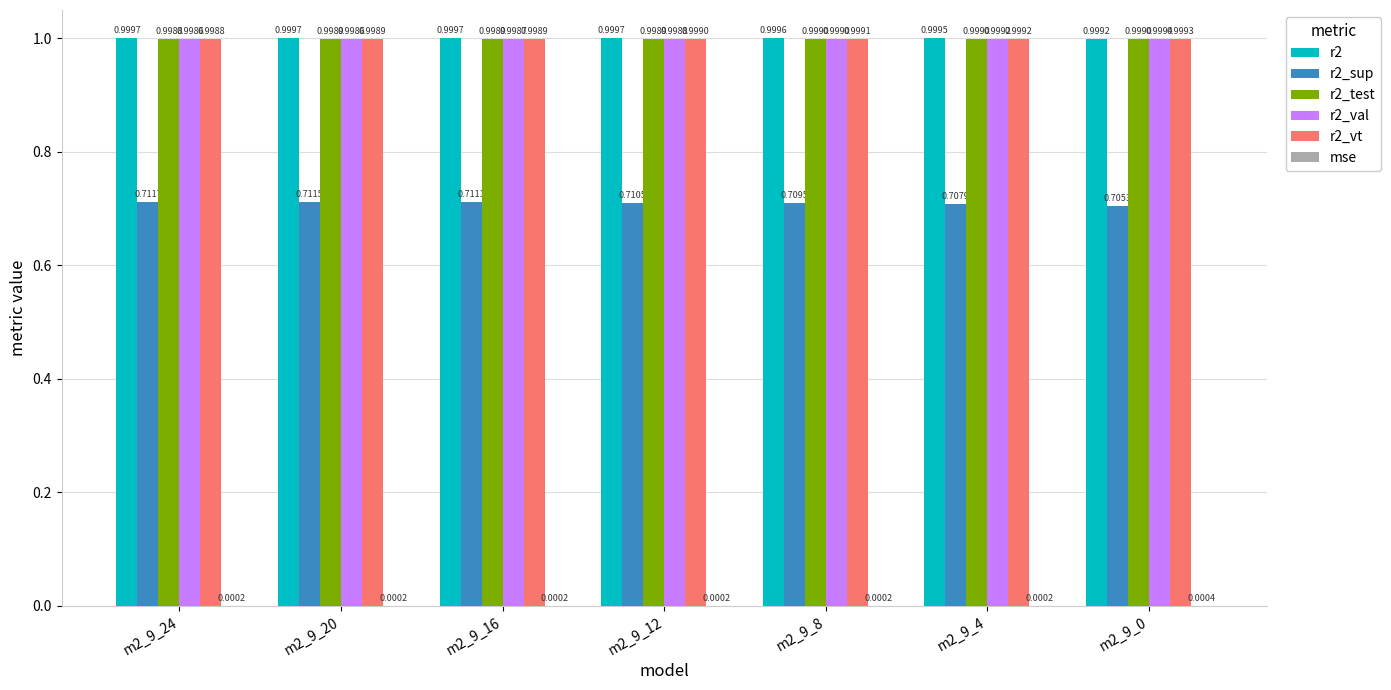

How many r2 values are between 0 and 1?

7